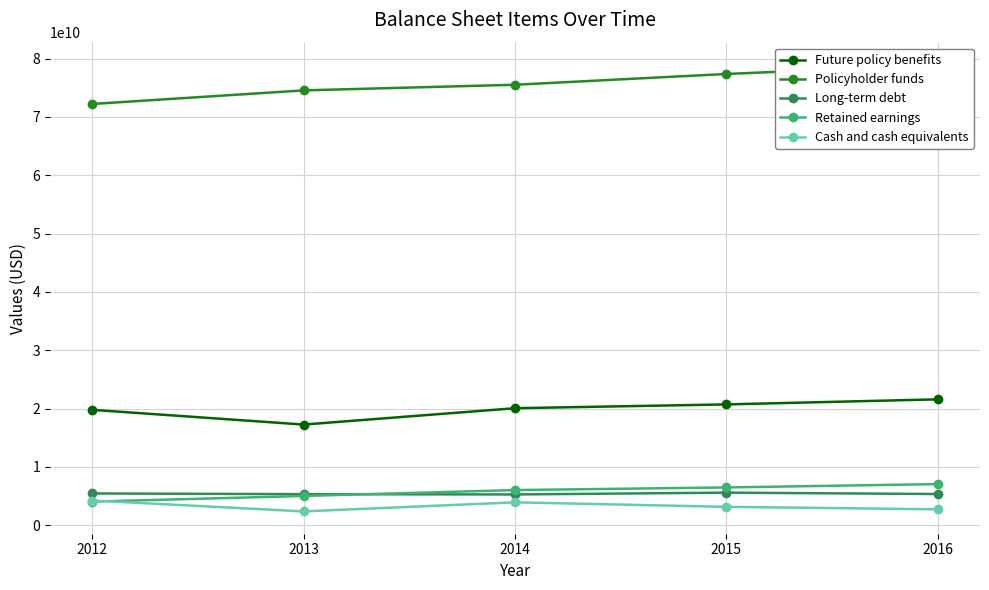

At how many categories does at least one series exceed 77951363456?

1